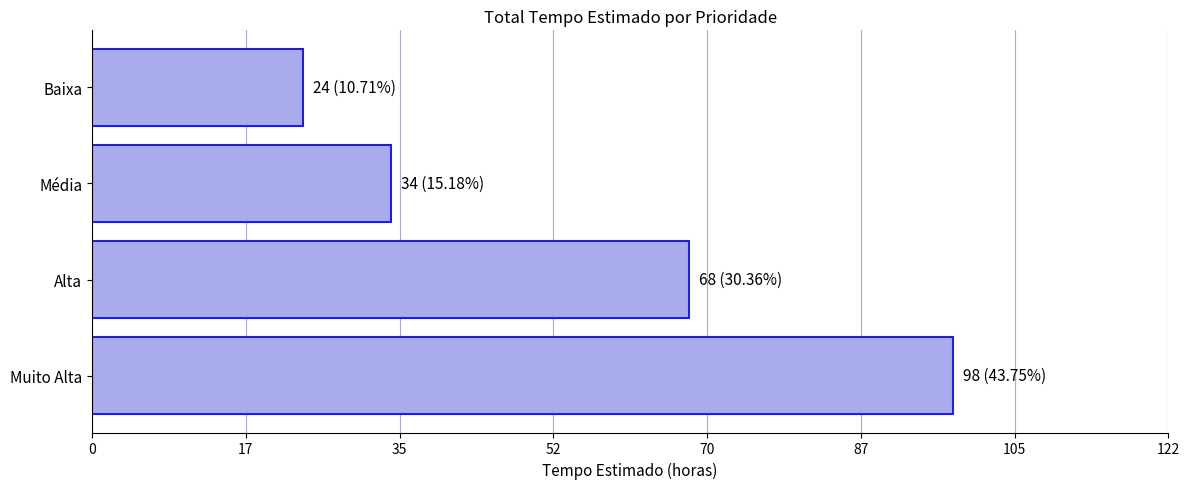

How many data points are less than 68?

2